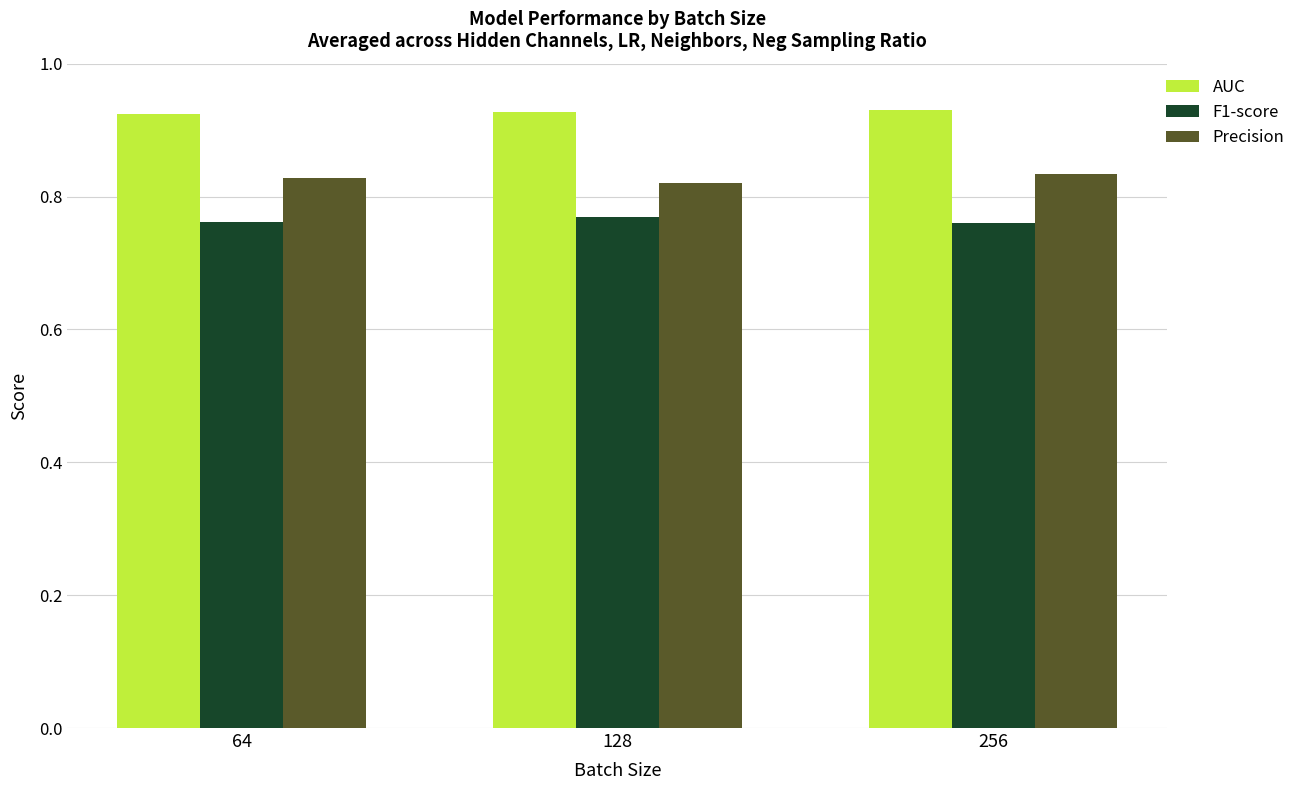

Does the chart contain stacked bars?

No